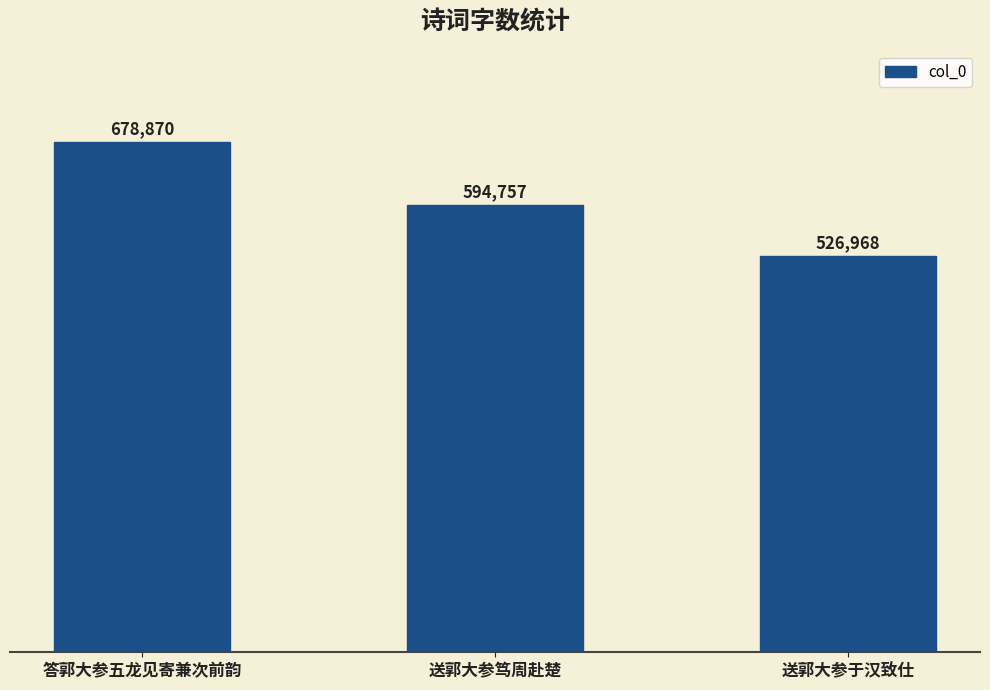

How many distinct data groups are displayed?

1